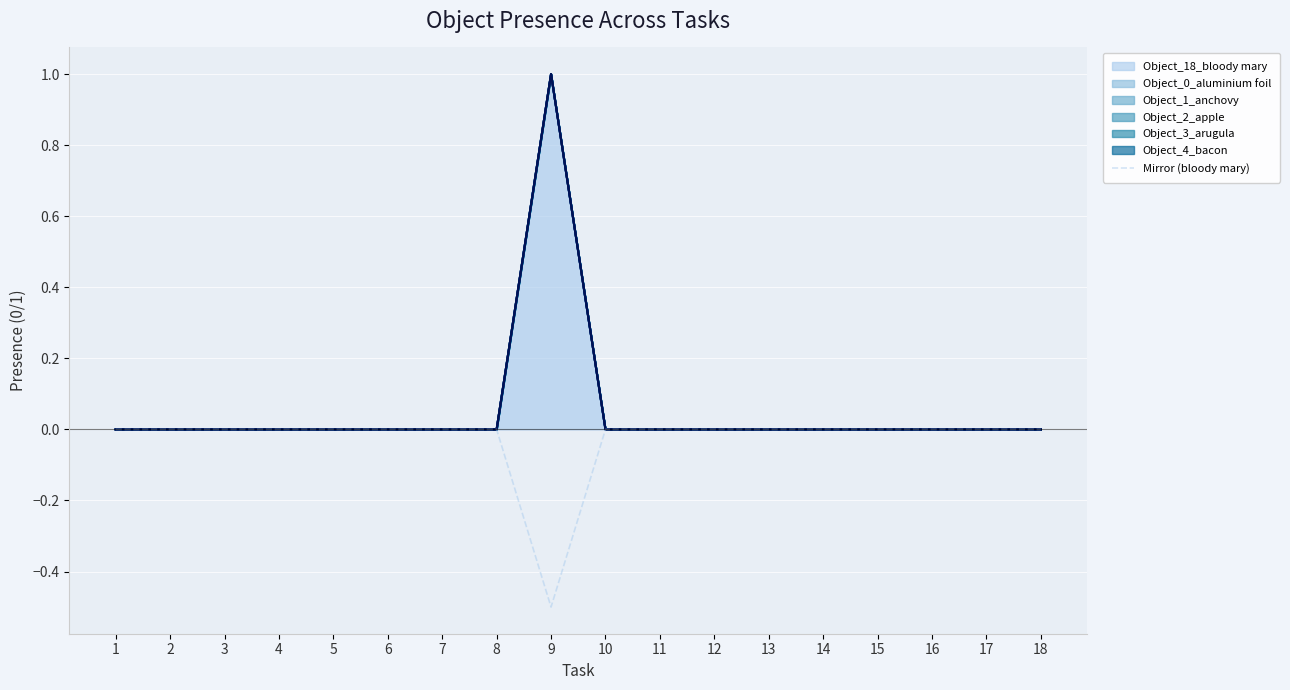

The value at 5 is -0.0. True or false?

True